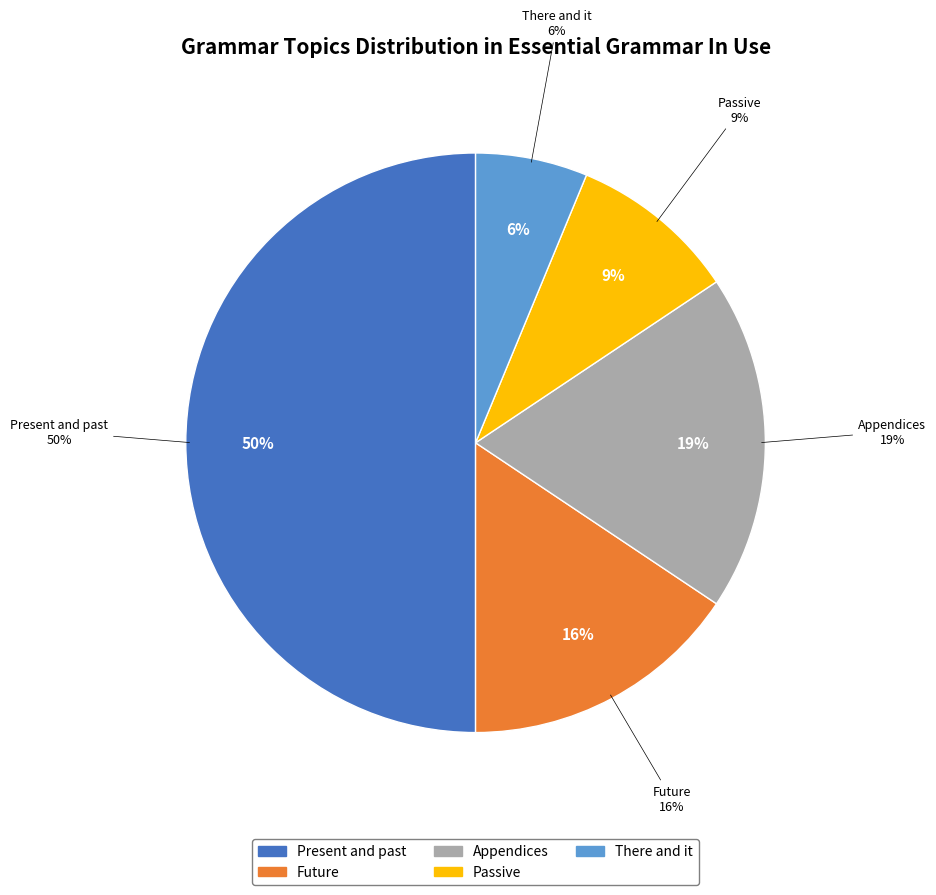

Which has a higher value, There and it or Future?

Future